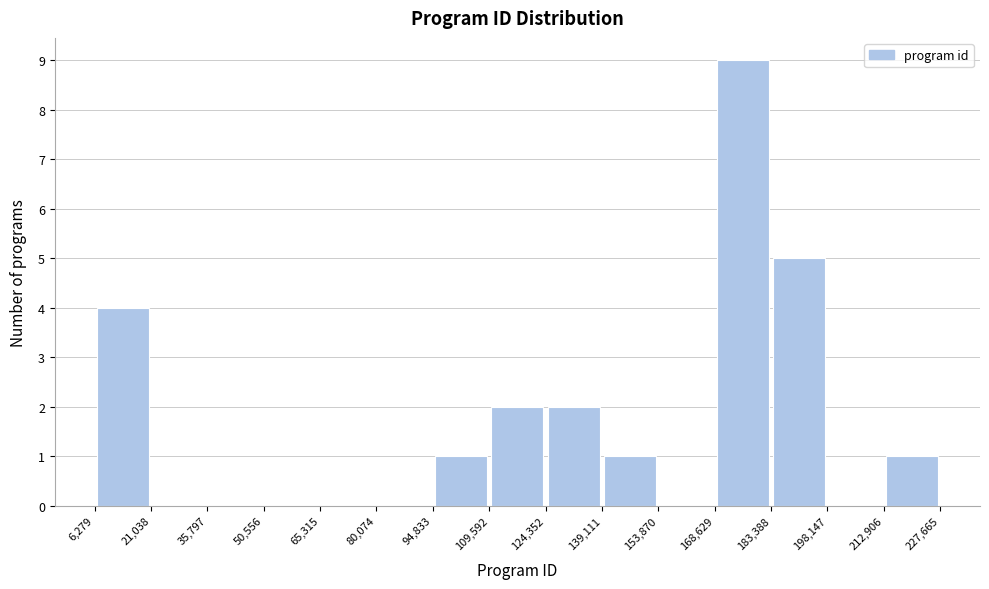

Over which range of the x-axis is the bar tallest?

168,629 to 183,388